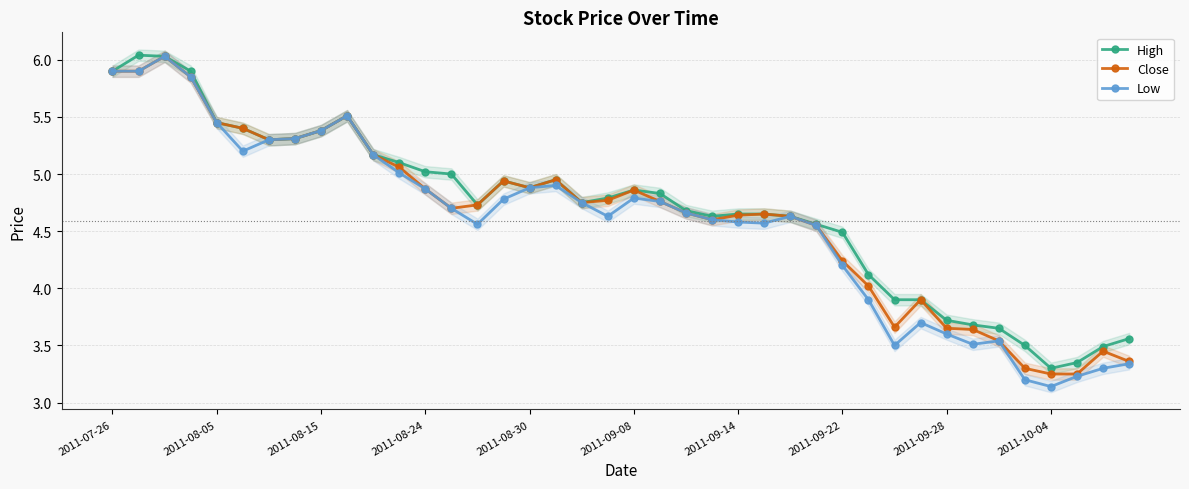

In Low, how many points are higher than both neighbors (excluding endpoints)?

7